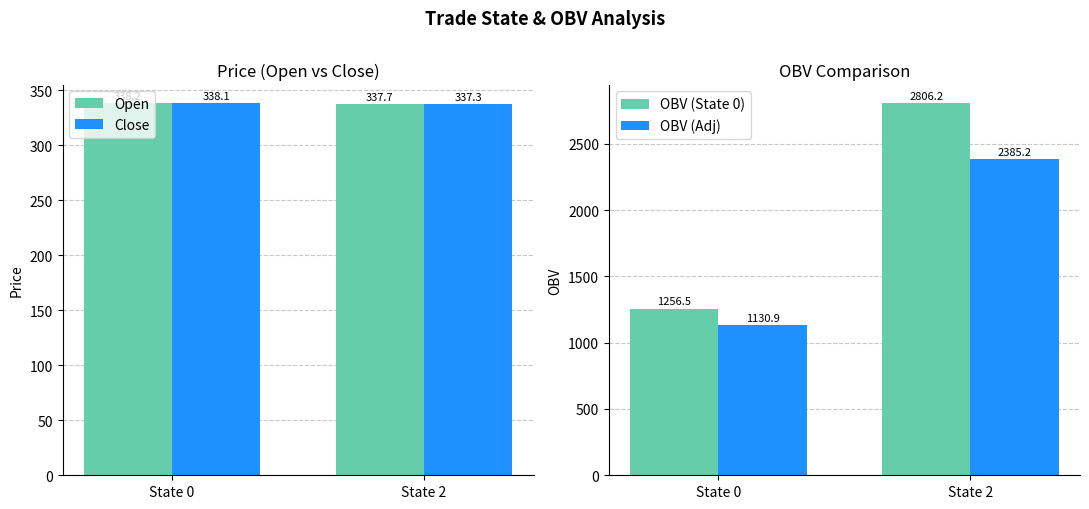

At which category does the chart reach its peak across all series?

State 2